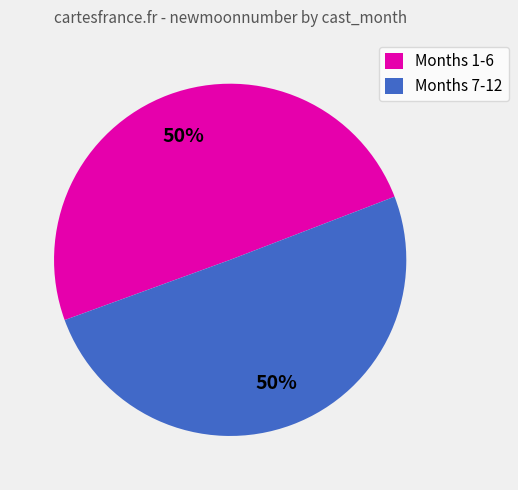

What percentage is the Months 7-12 slice, to the nearest percent?

50%